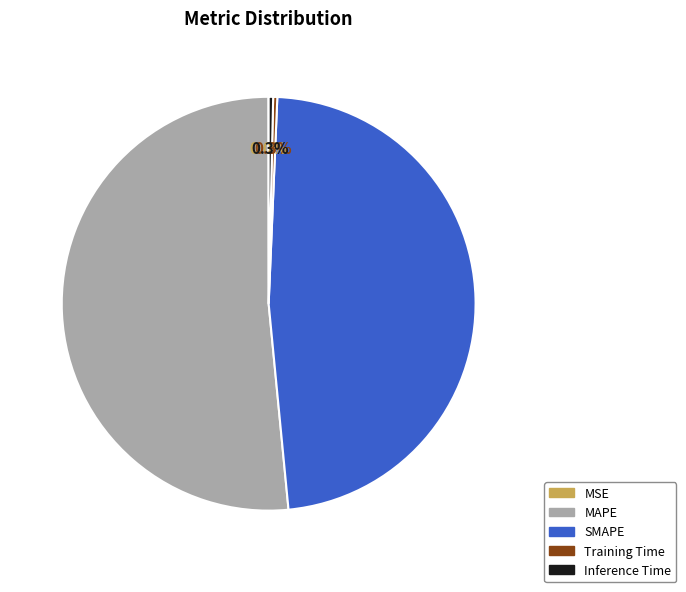

Combined, what portion of the pie is Inference Time and MAPE?

51.9%